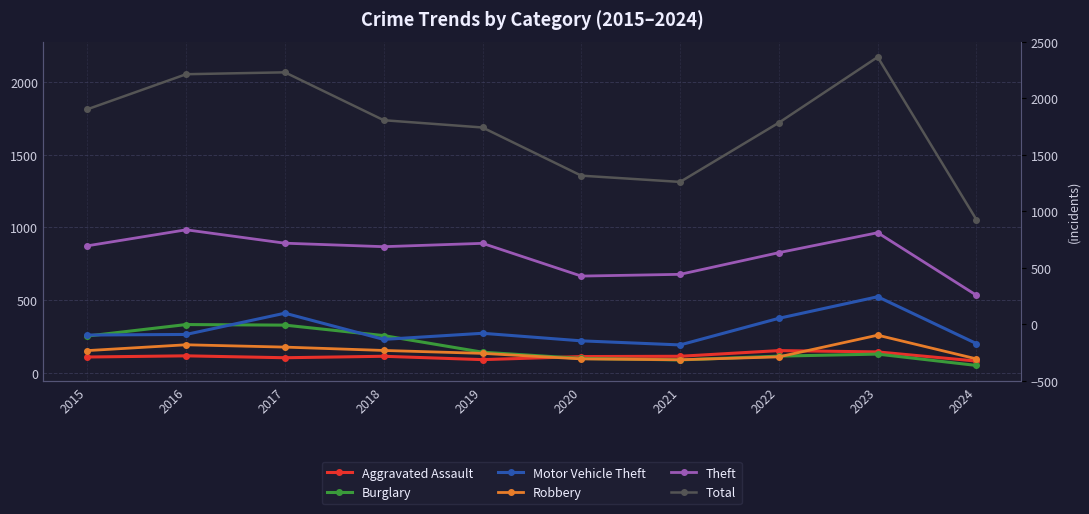

Is the value of Robbery at 2017 greater than the value of Theft at 2024?

No